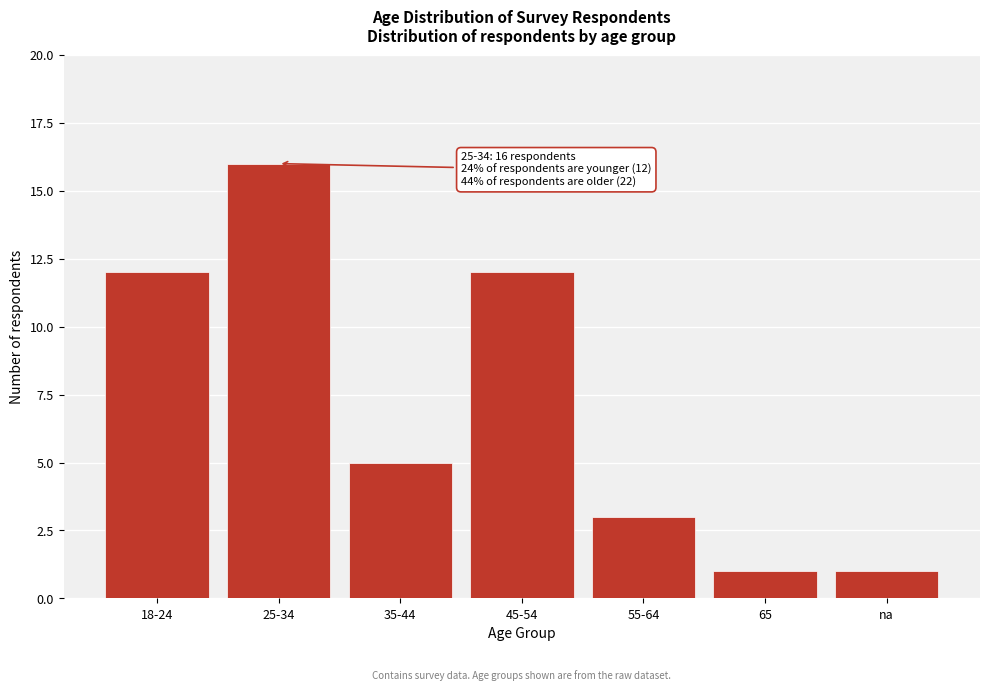

Reading left to right, transcribe all the data shown in this chart.

18-24=12	25-34=16	35-44=5	45-54=12	55-64=3	65=1	na=1